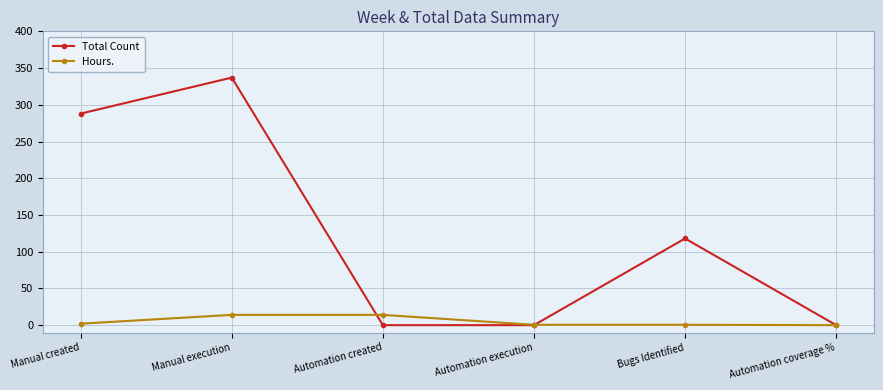

Read the Total Count value at Manual execution.

337.0